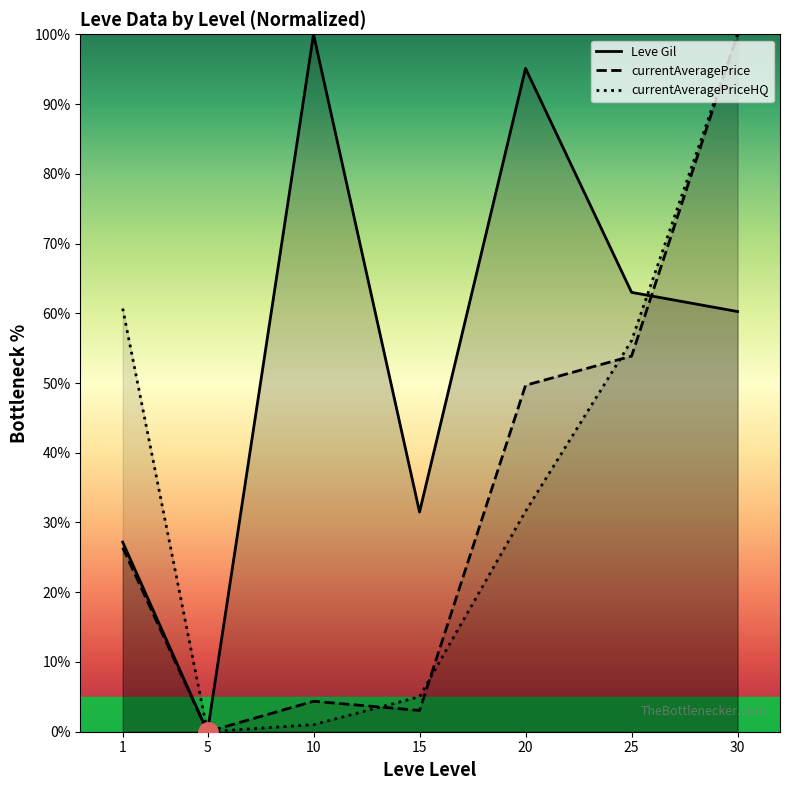

List the labels in order of currentAveragePrice value, largest first.

30, 25, 20, 1, 10, 15, 5